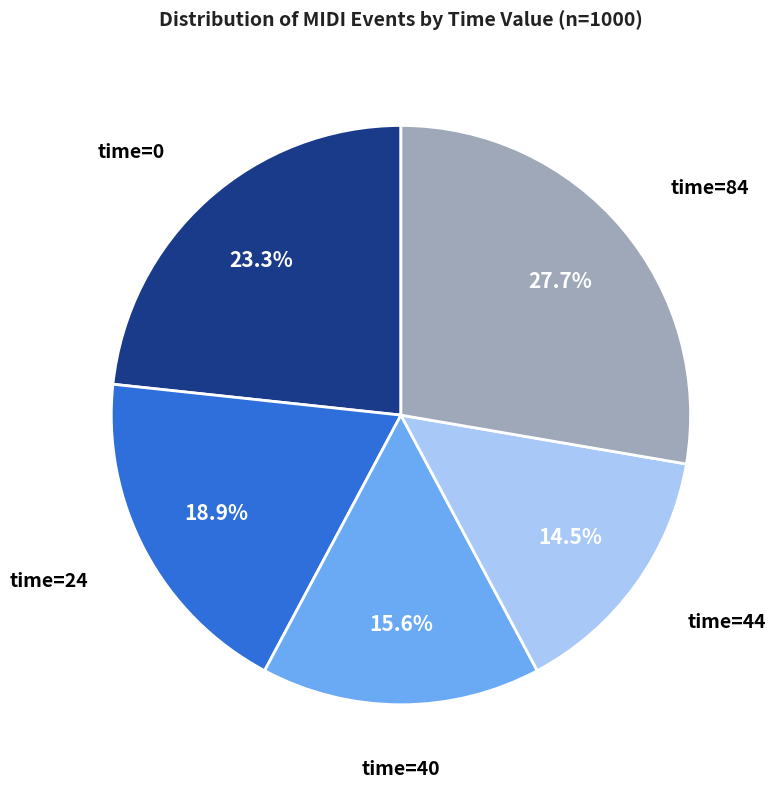

Is there a majority slice in this chart?

No